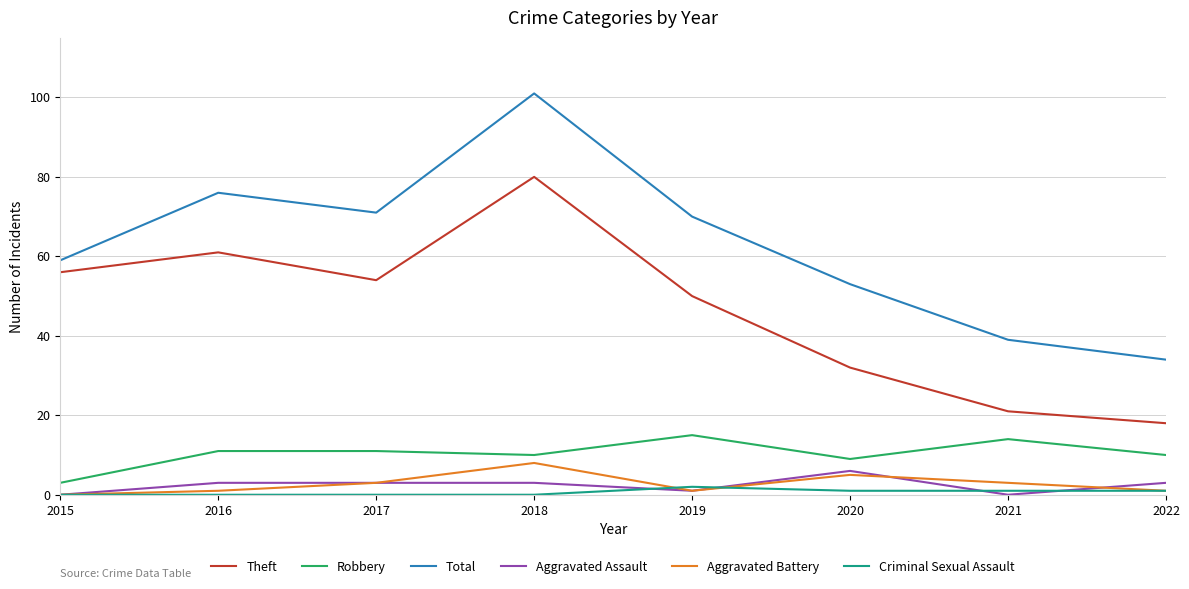

Which series has the widest spread of values?

Total